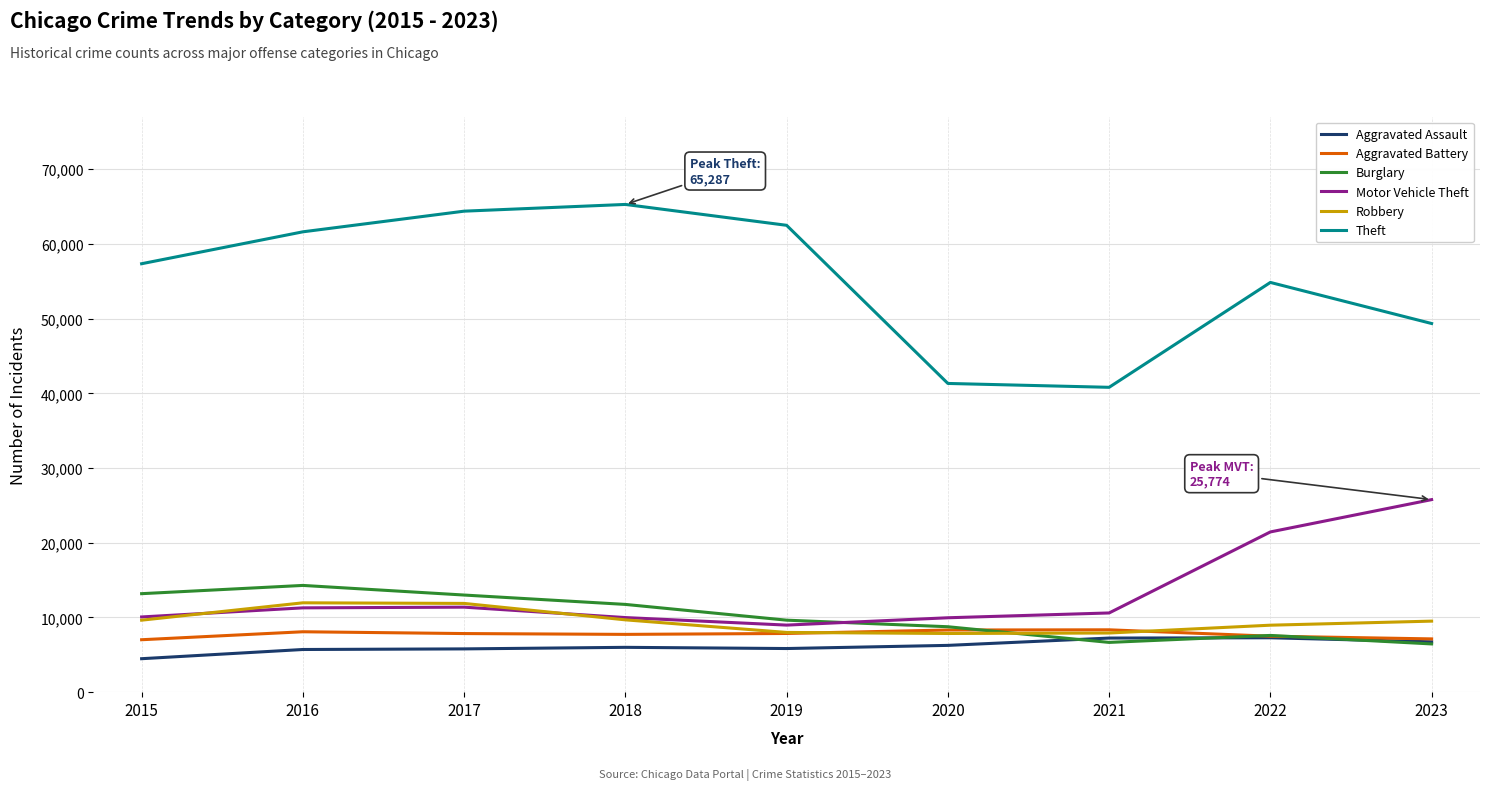

What are all the series names shown in the legend?

Aggravated Assault, Aggravated Battery, Burglary, Motor Vehicle Theft, Robbery, Theft